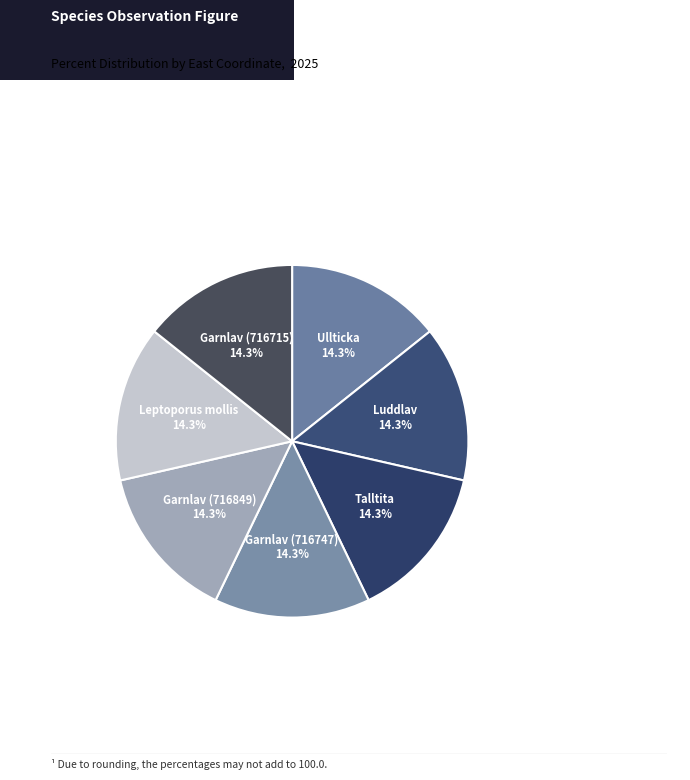

To the nearest percent, what portion does Leptoporus mollis represent?

14%